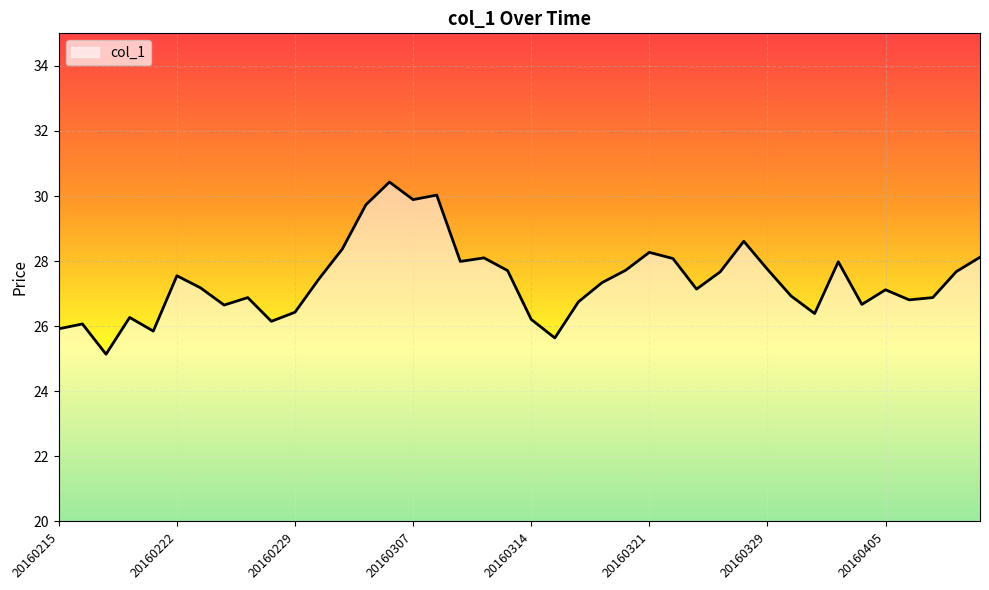

What is the greatest value displayed?

30.4